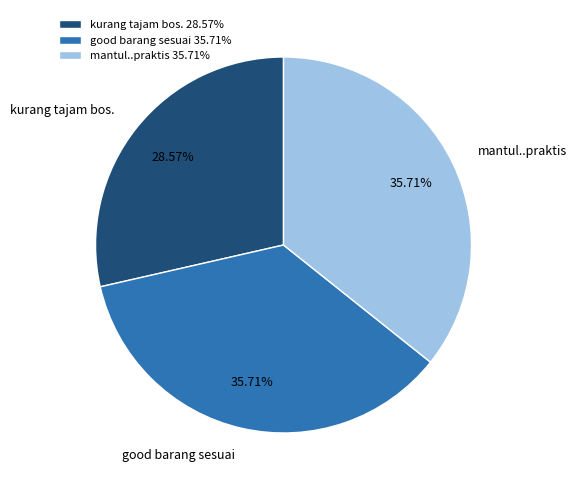

Is the sum of mantul..praktis and good barang sesuai greater than half?

Yes